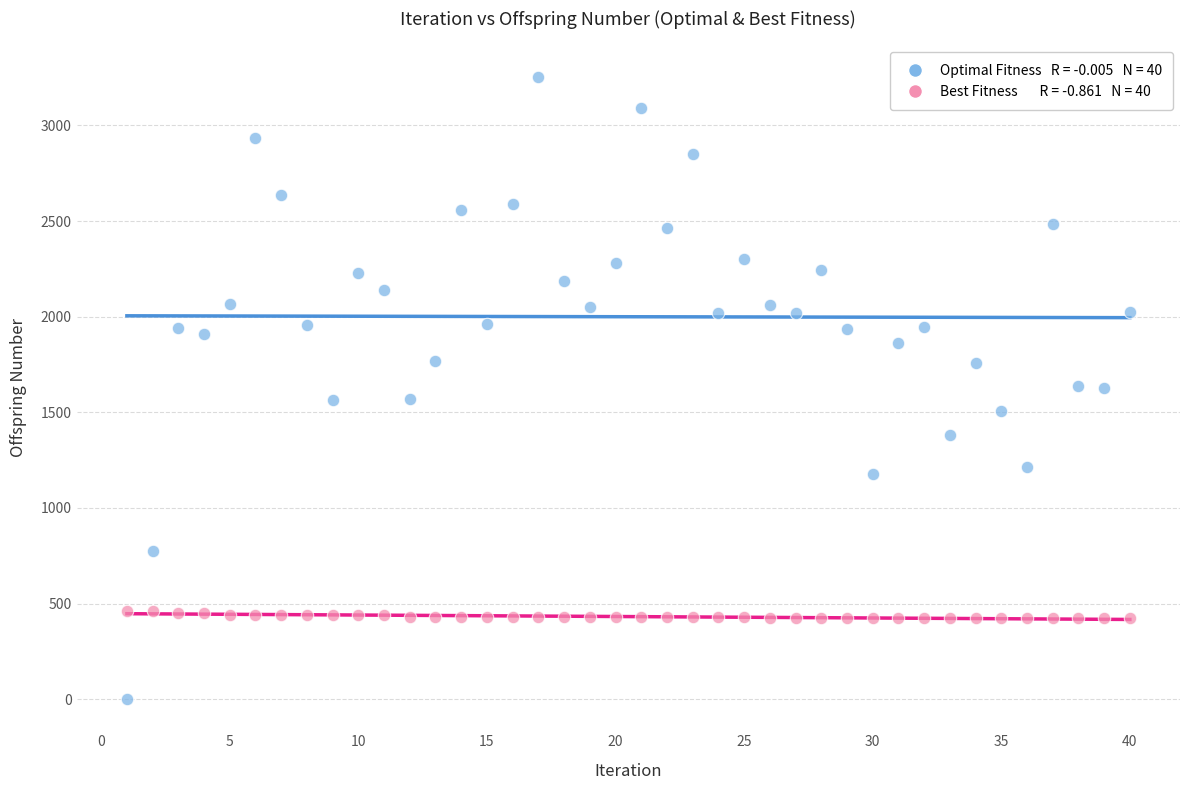

Across all data points, what is the range of X values (max minus min)?

39